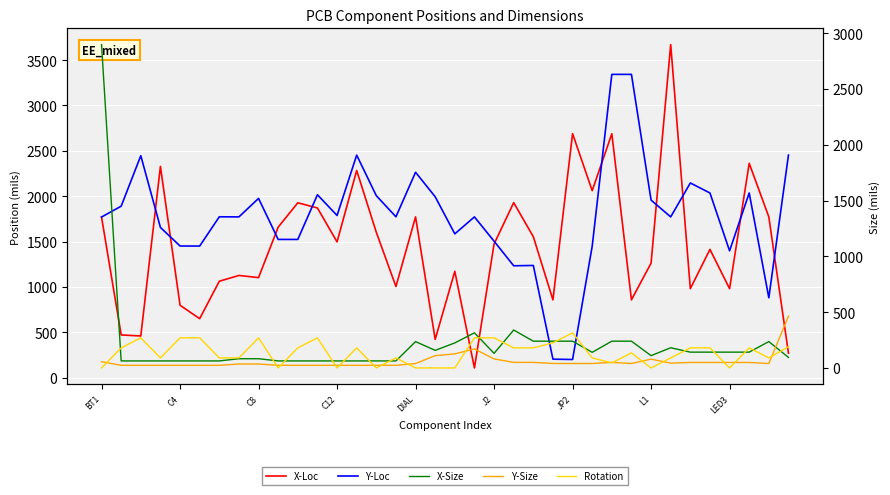

Where does the X-Size series first go above 140?

BT1